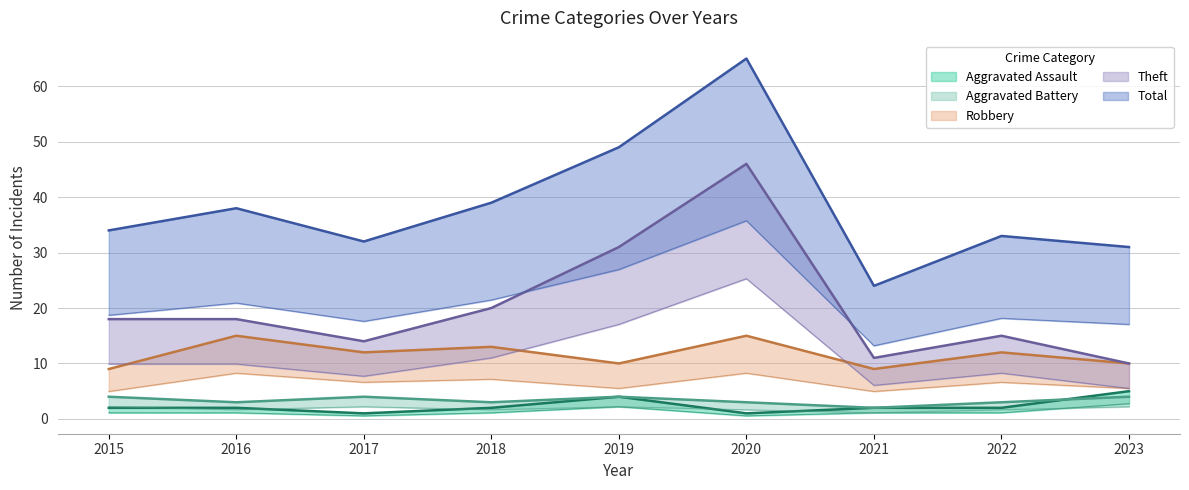

Does the chart display data point markers on the line(s)?

No